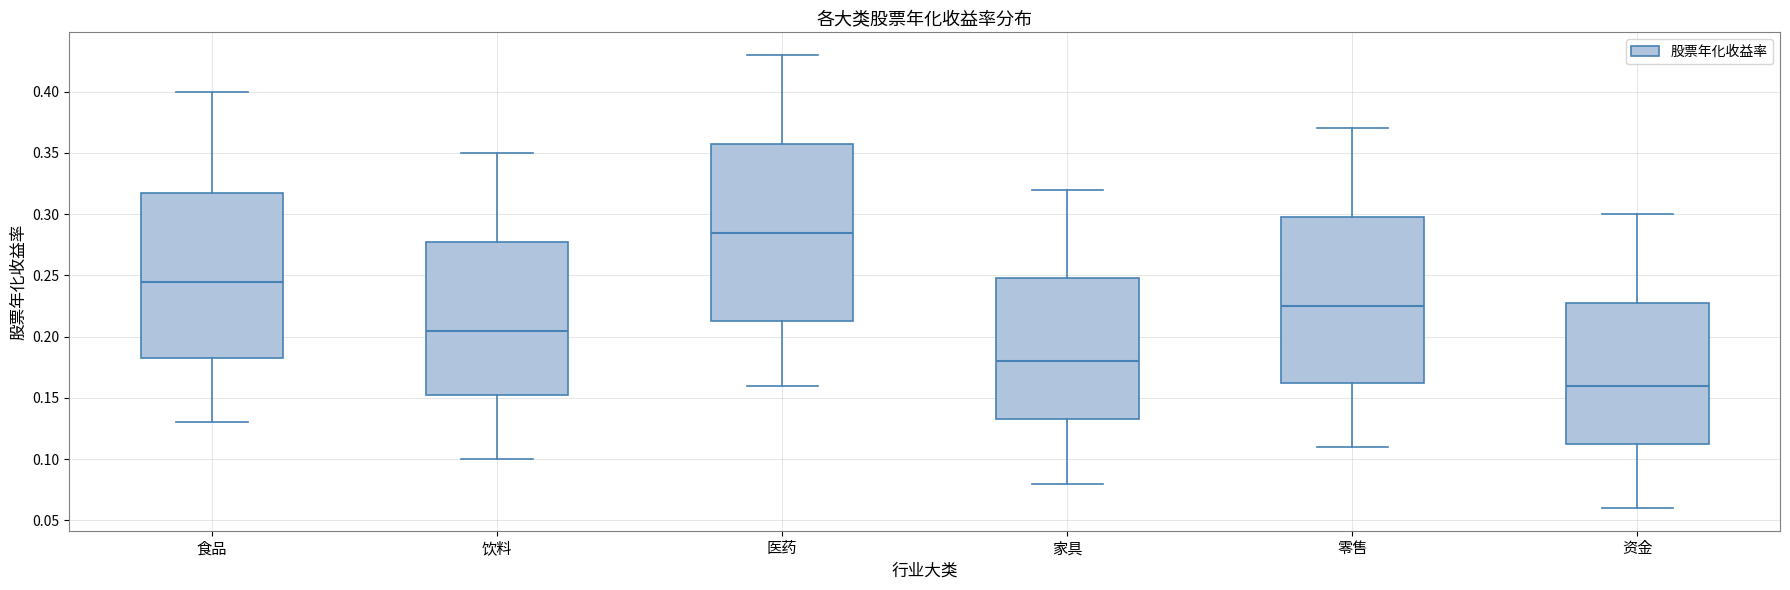

Reading left to right, read every box against the y-axis: the position of its median line, the range the box covers, and the ends of its whiskers. The values are not printed on the chart, so give them approximately, as read against the axis.

食品: median 0.245, box 0.185 to 0.320, whiskers 0.130 to 0.400
饮料: median 0.205, box 0.155 to 0.280, whiskers 0.100 to 0.350
医药: median 0.285, box 0.215 to 0.360, whiskers 0.160 to 0.430
家具: median 0.180, box 0.135 to 0.250, whiskers 0.080 to 0.320
零售: median 0.225, box 0.165 to 0.300, whiskers 0.110 to 0.370
资金: median 0.160, box 0.115 to 0.230, whiskers 0.060 to 0.300